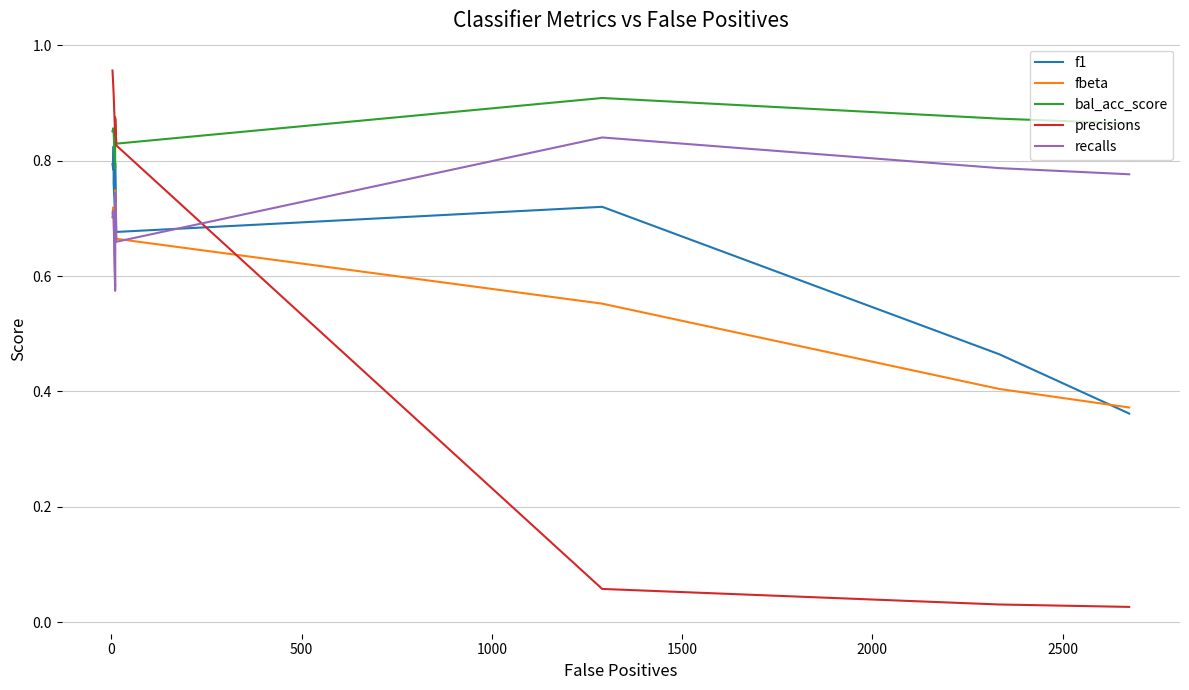

Reading left to right, transcribe all the data shown in this chart.

f1: 0.8	0.8	0.8	0.8	0.7	0.8	0.7	0.7	0.5	0.4
fbeta: 0.7	0.7	0.7	0.7	0.6	0.7	0.7	0.6	0.4	0.4
bal_acc_score: 0.9	0.9	0.9	0.9	0.8	0.9	0.8	0.9	0.9	0.9
precisions: 1.0	0.9	0.9	0.9	0.8	0.9	0.8	0.1	0.0	0.0
recalls: 0.7	0.7	0.7	0.7	0.6	0.7	0.7	0.8	0.8	0.8